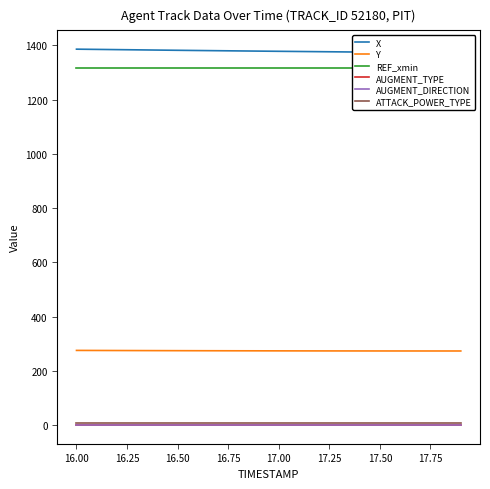

True or false: ATTACK_POWER_TYPE and X cross at least once.

False